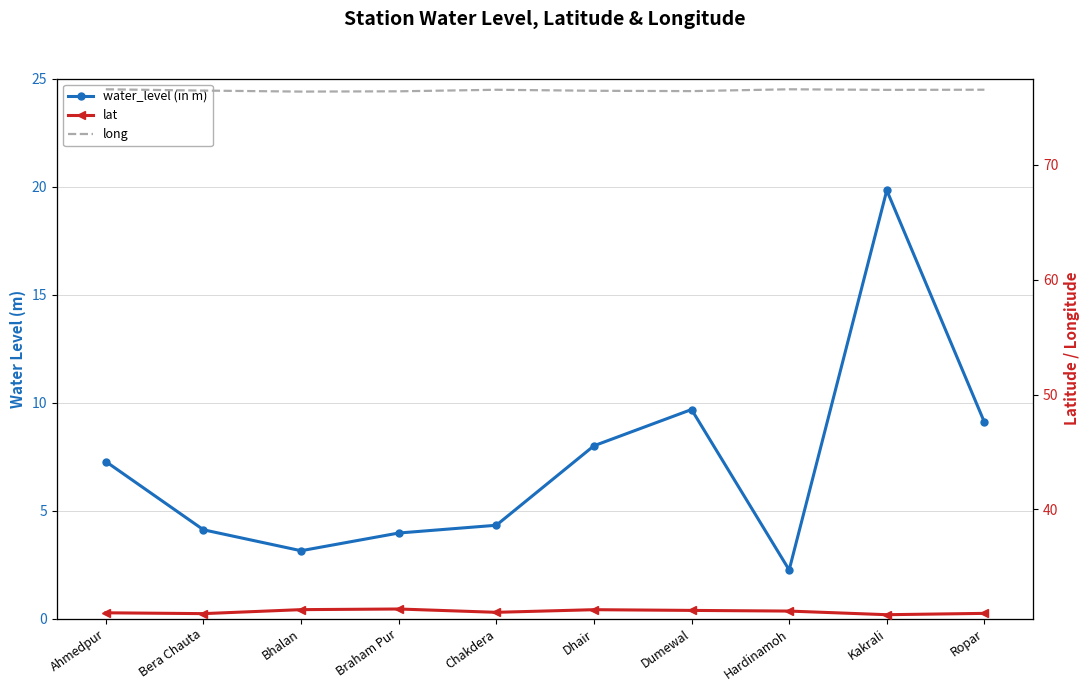

What is the value of the water_level (in m) point at the 2nd from the left?

4.1